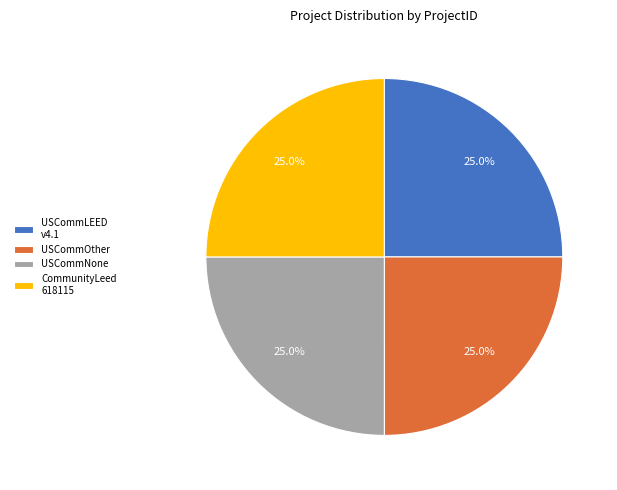

How many slices are in this pie chart?

4